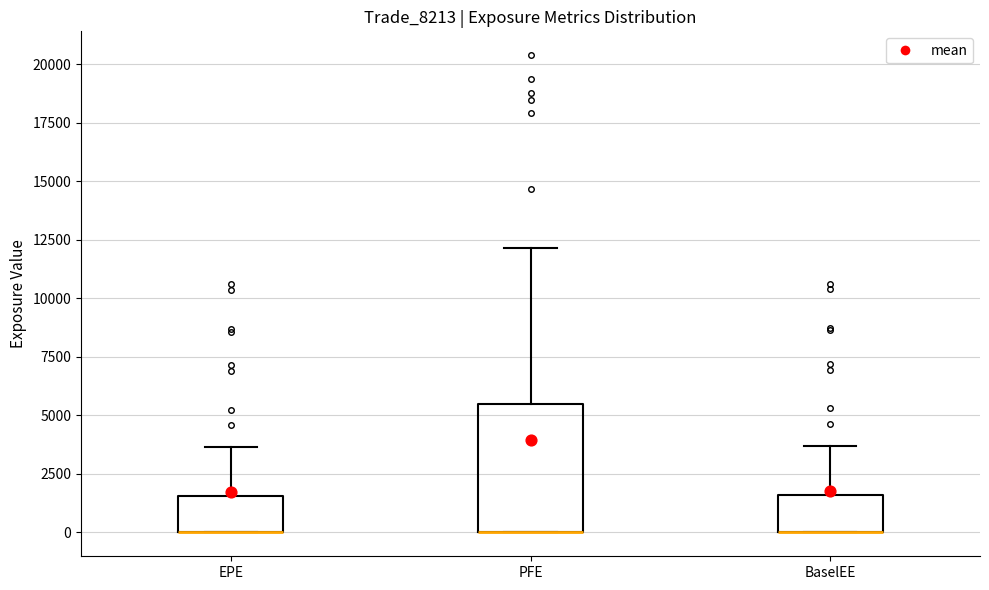

Reading left to right, read every box against the y-axis: the position of its median line, the range the box covers, and the ends of its whiskers. The values are not printed on the chart, so give them approximately, as read against the axis.

EPE: median 0 (drawn on the box's lower edge), box 0 to 1500, whiskers 0 to 3500
PFE: median 0 (drawn on the box's lower edge), box 0 to 5500, whiskers 0 to 12000
BaselEE: median 0 (drawn on the box's lower edge), box 0 to 1500, whiskers 0 to 3500